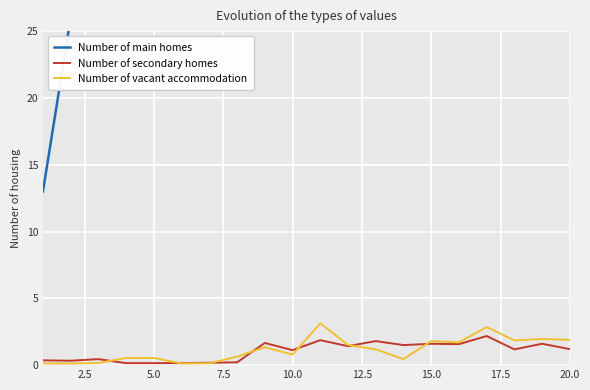

Which category has the highest value across all series?

20.0